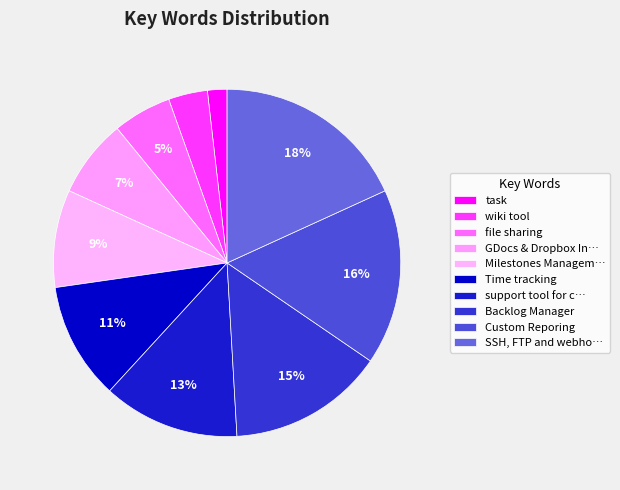

How many slices are in this pie chart?

10